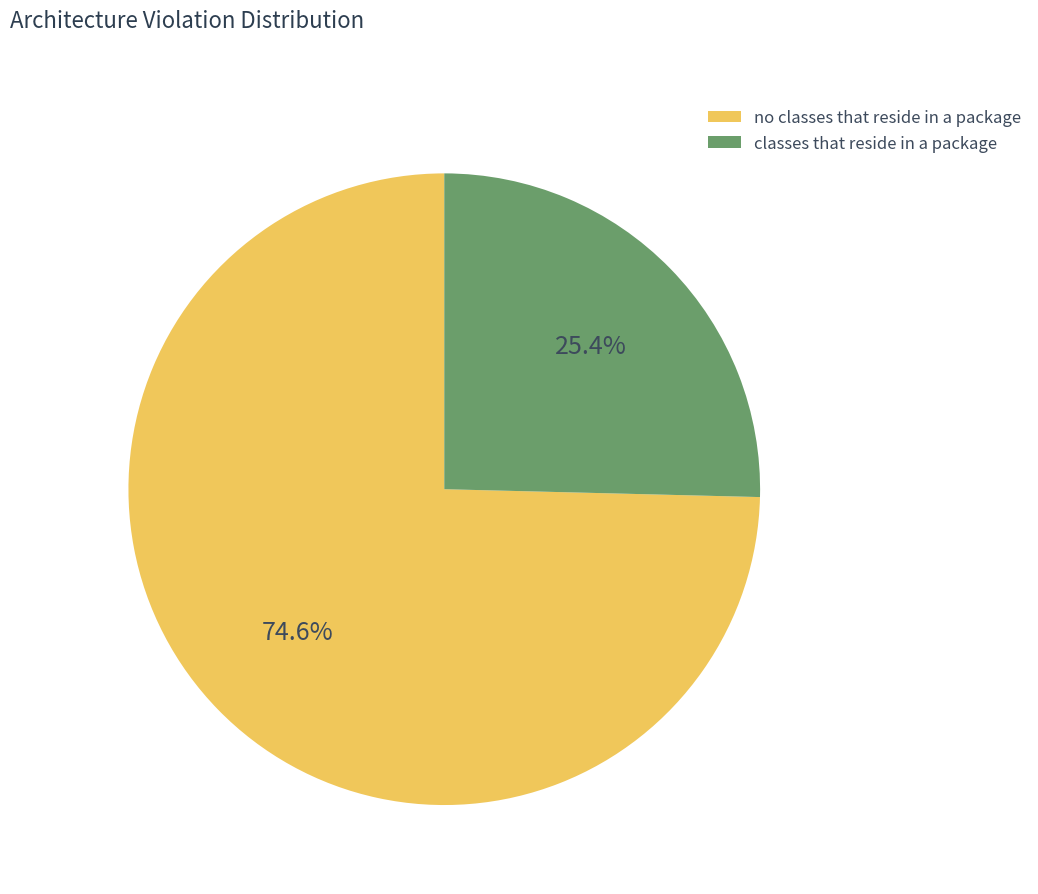

Which slice is the largest?

no classes that reside in a package